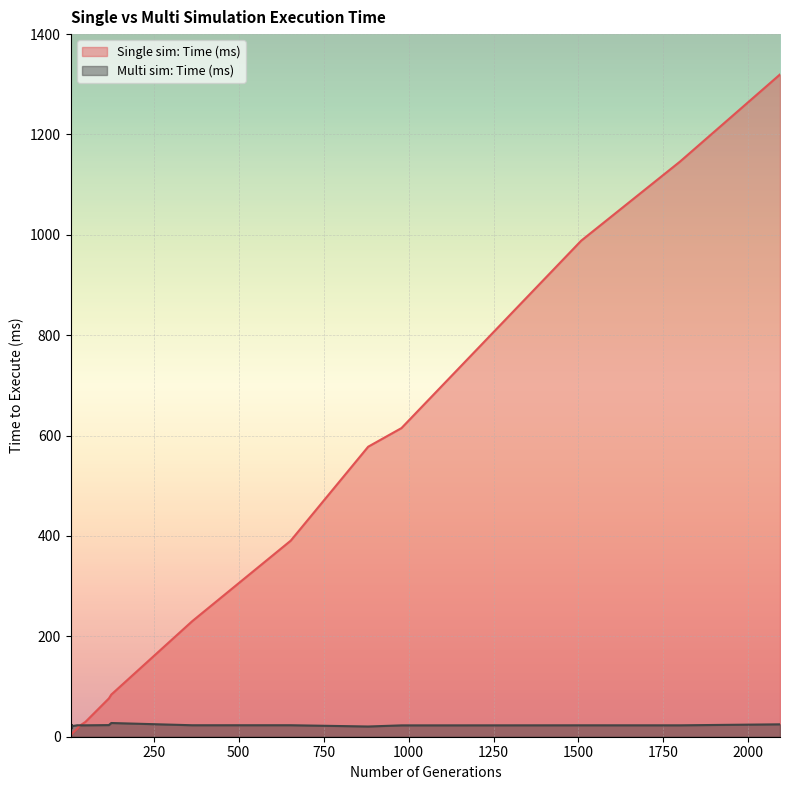

At which label does Single sim: Time (ms) reach its minimum?

6